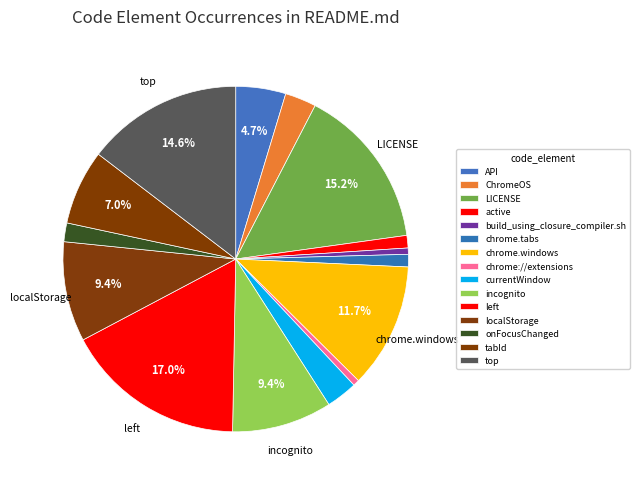

Is it true that currentWindow is 9% of the pie?

False